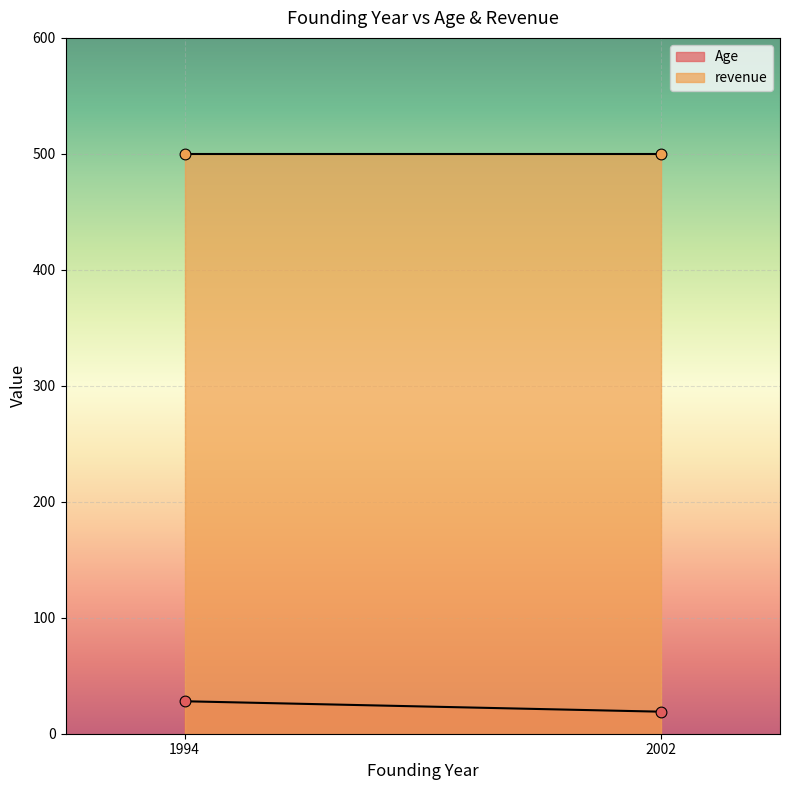

What is the total value across all series at 2002?

519